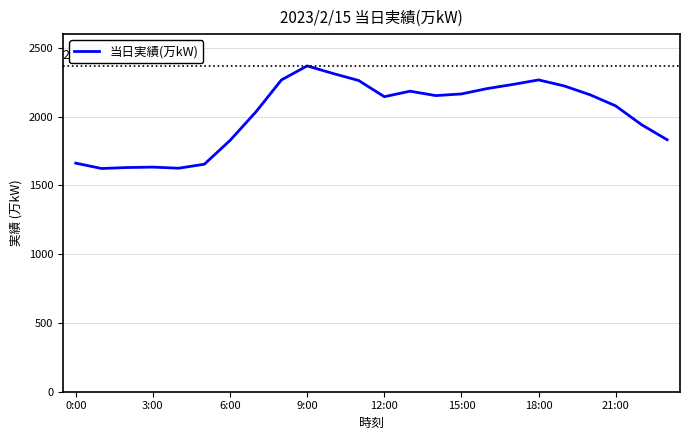

What is the smallest value displayed?

1623